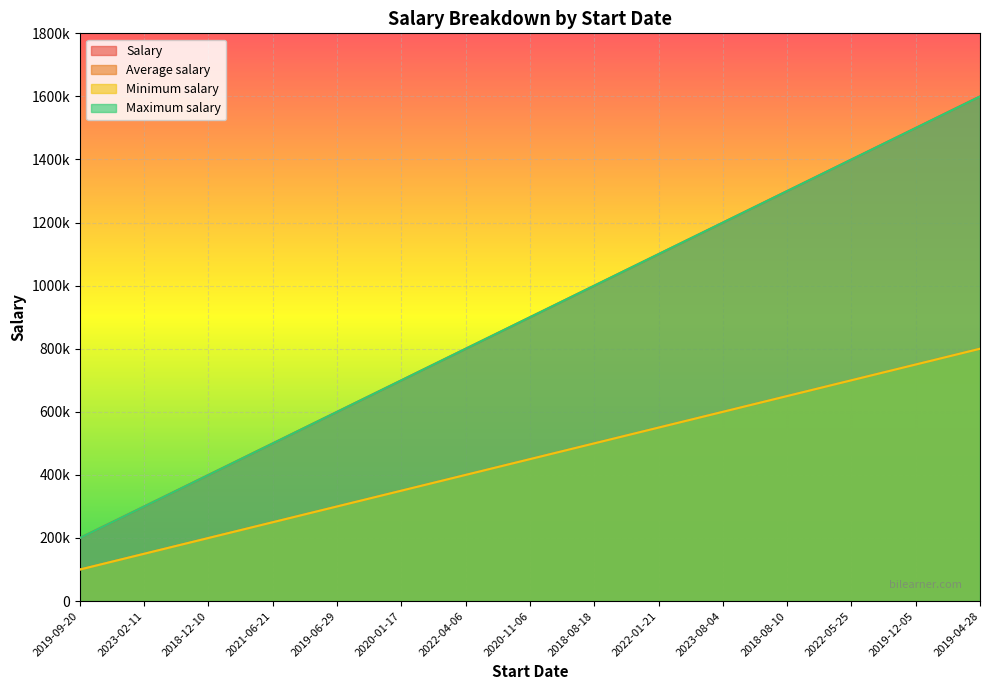

The value of Salary at 2020-01-17 is 700000. True or false?

True